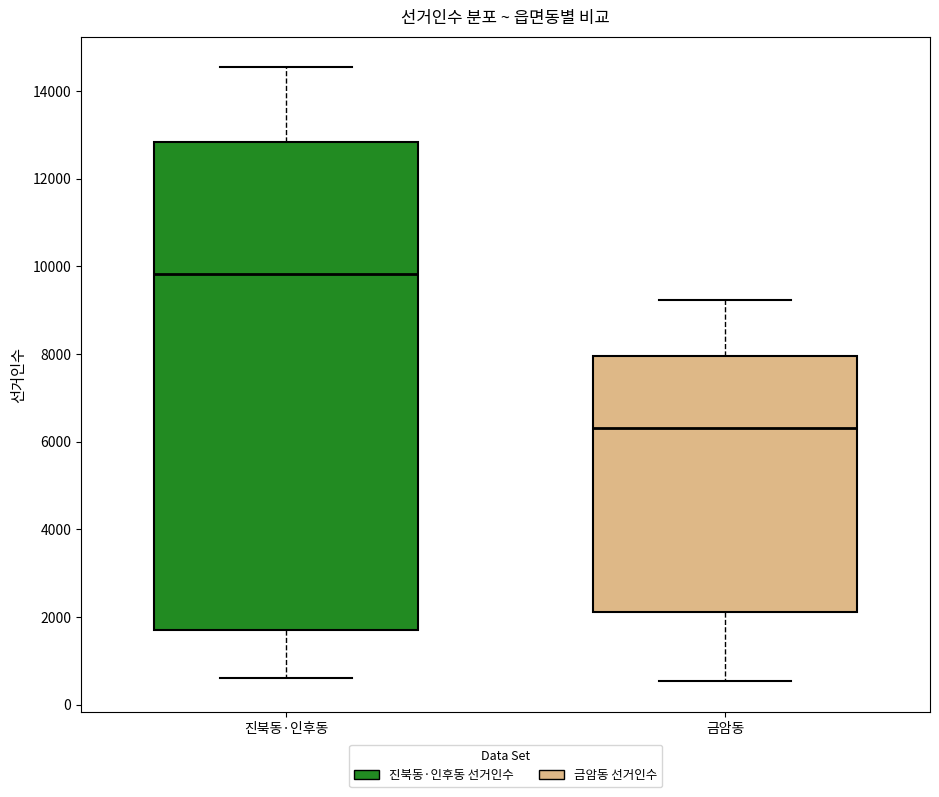

Reading left to right, read every box against the y-axis: the position of its median line, the range the box covers, and the ends of its whiskers. The values are not printed on the chart, so give them approximately, as read against the axis.

진북동·인후동: median 9800, box 1800 to 12800, whiskers 600 to 14600
금암동: median 6400, box 2200 to 8000, whiskers 600 to 9200